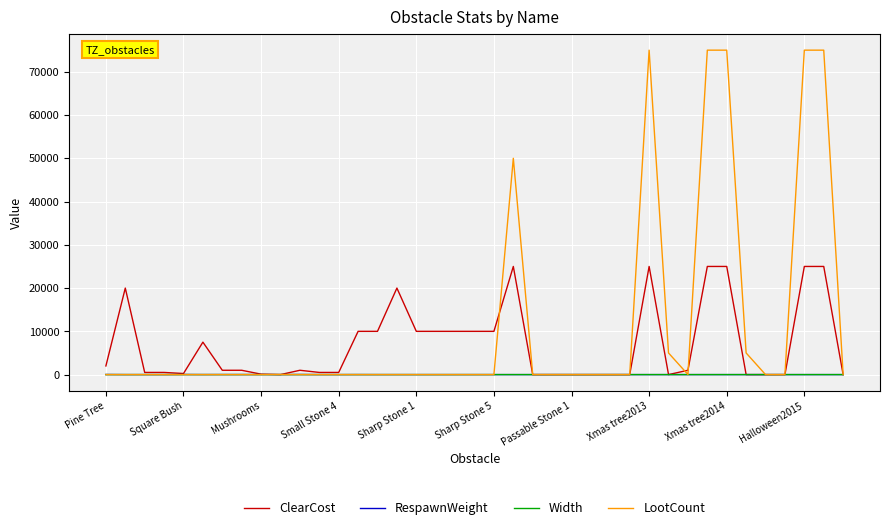

Which series has the largest total across all categories?

LootCount